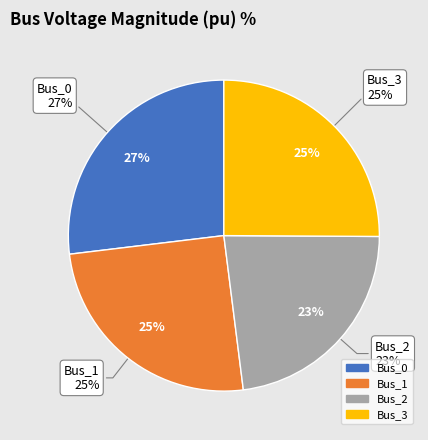

Combined, do Bus_2 and Bus_1 account for over 50%?

No